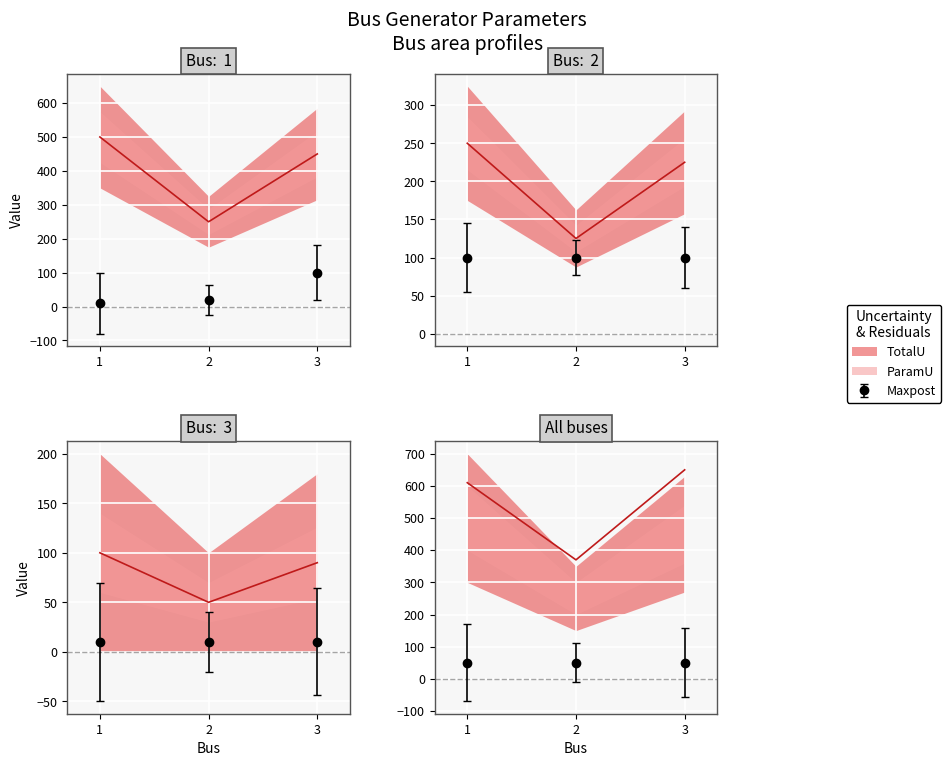

Read the c1 value at 3.

100